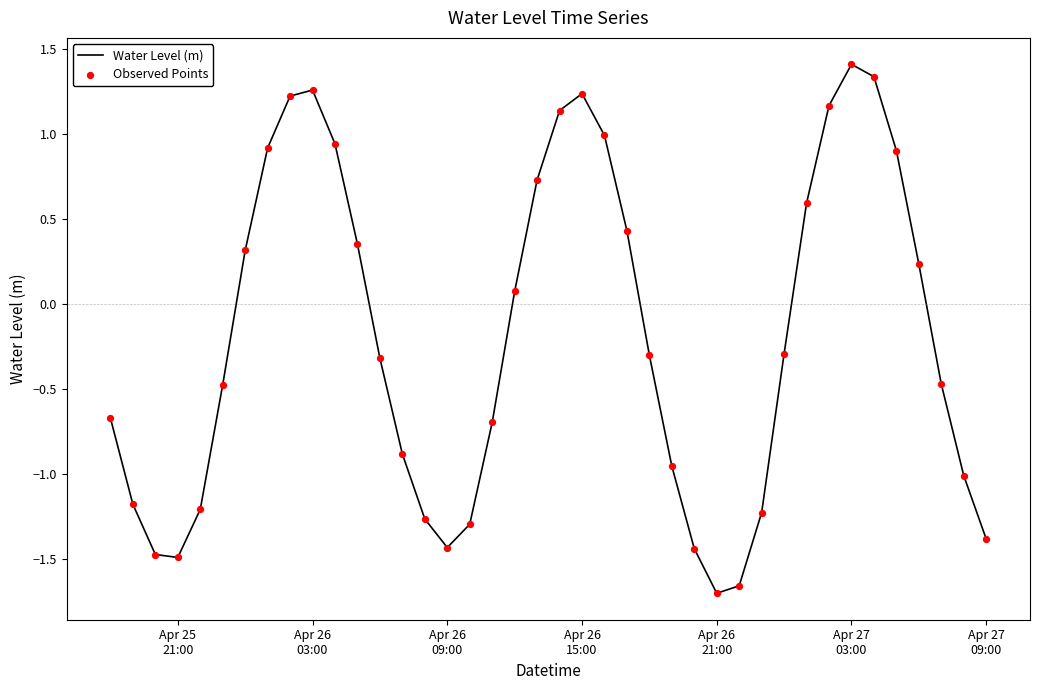

What is the maximum value shown in the chart?

1.4